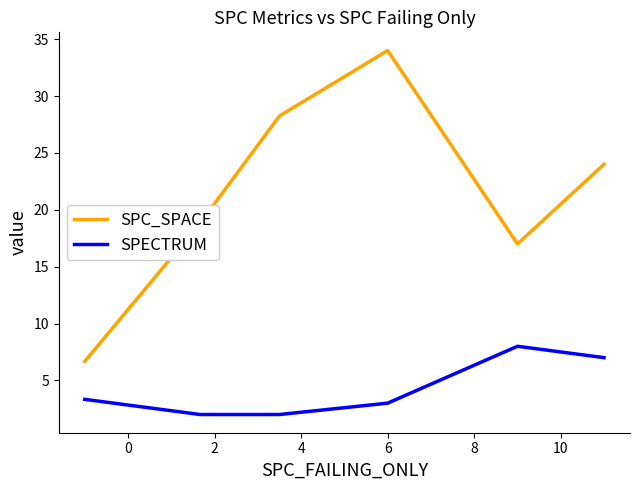

Is this an area chart (filled region under the line)?

No